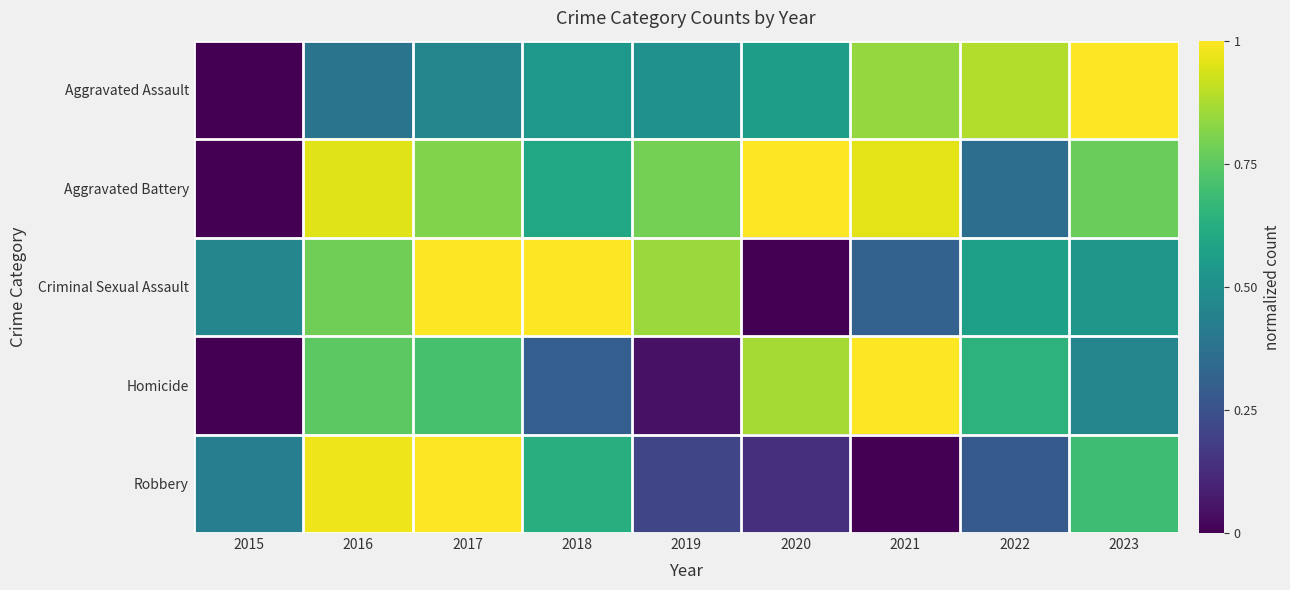

Which series has the largest total across all categories?

Aggravated Battery